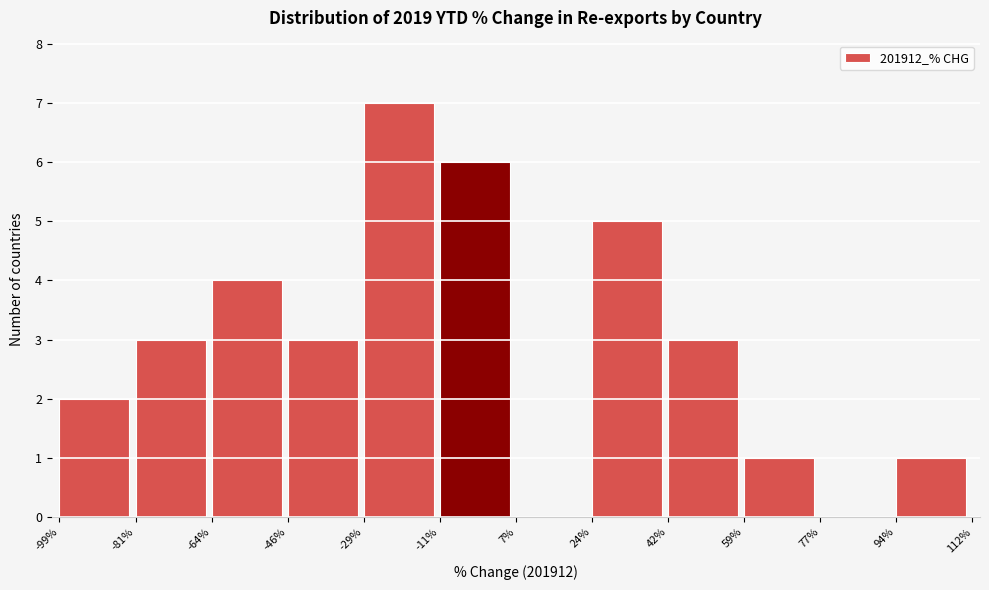

Which range on the x-axis has the tallest bar?

-29% to -11%